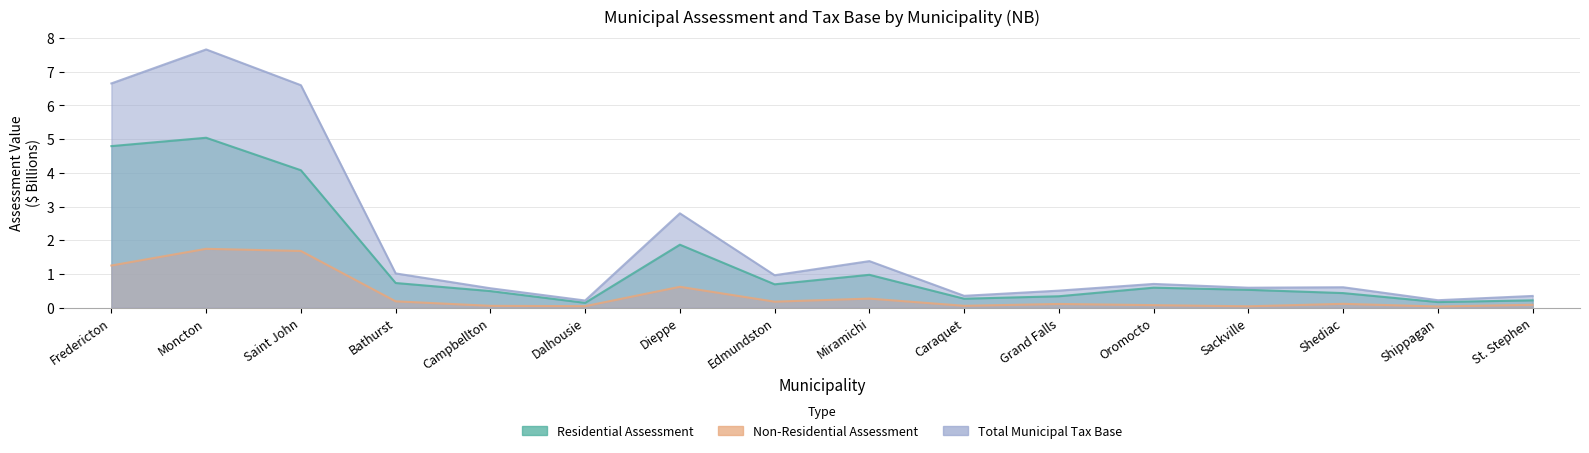

Where is Residential Assessment nearest to the value 2?

Dieppe